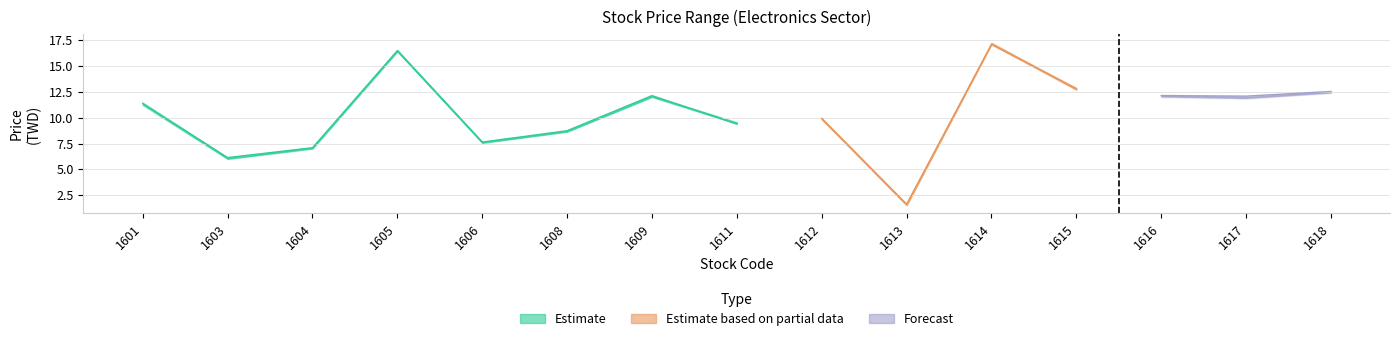

True or false: high and close intersect in this chart.

False